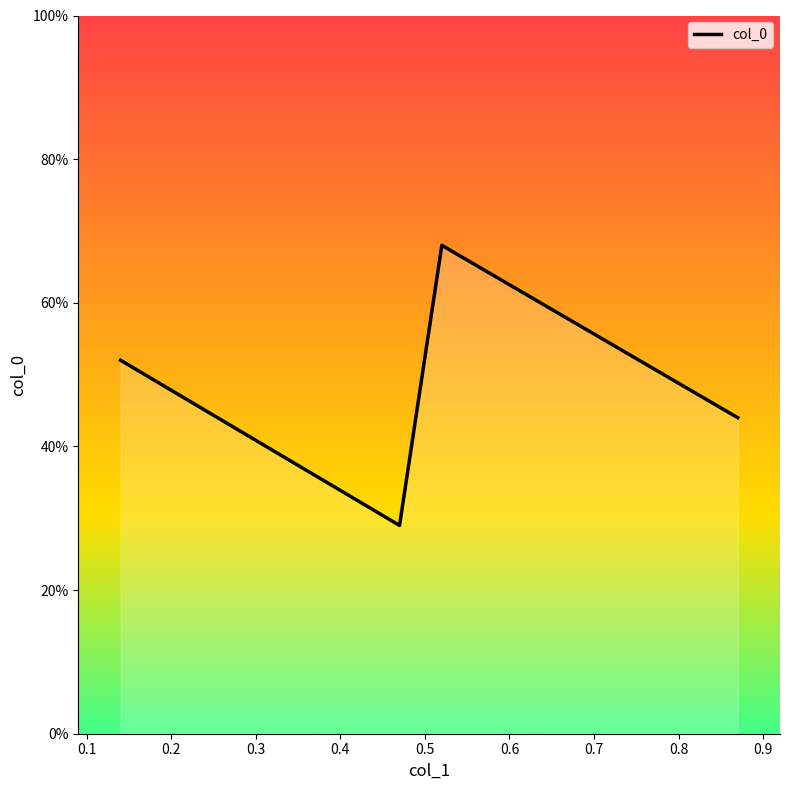

Does the chart display data point markers on the line(s)?

No